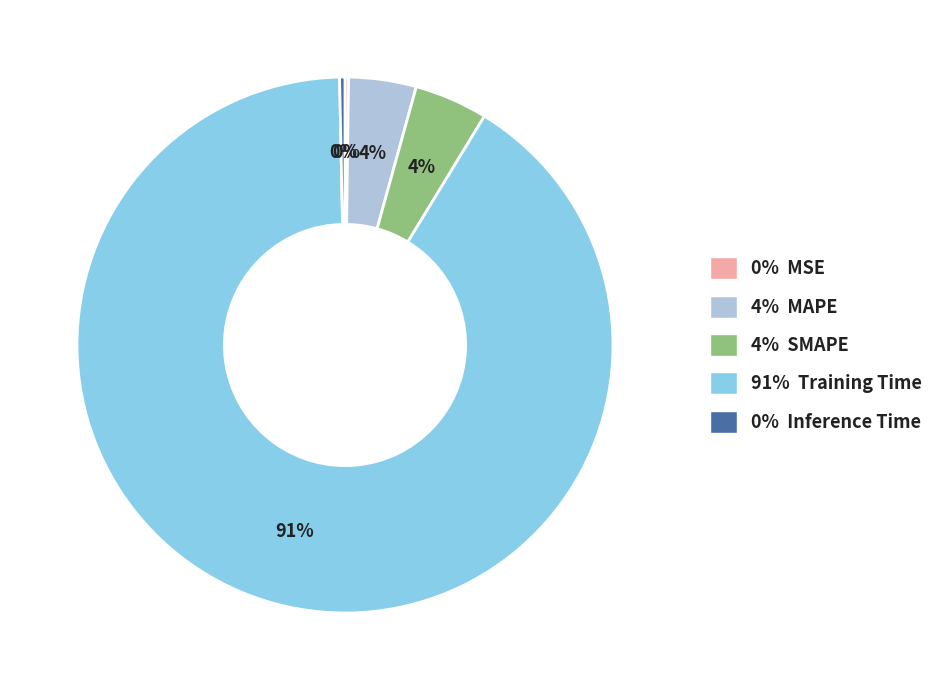

What percentage is the 4% SMAPE slice, to the nearest percent?

4%